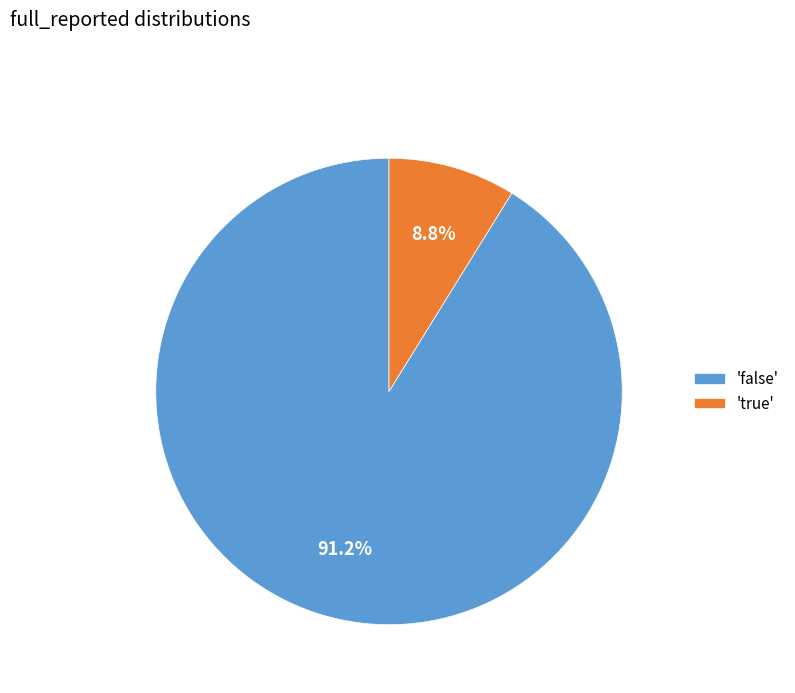

Rank the categories by value from lowest to highest.

'true', 'false'